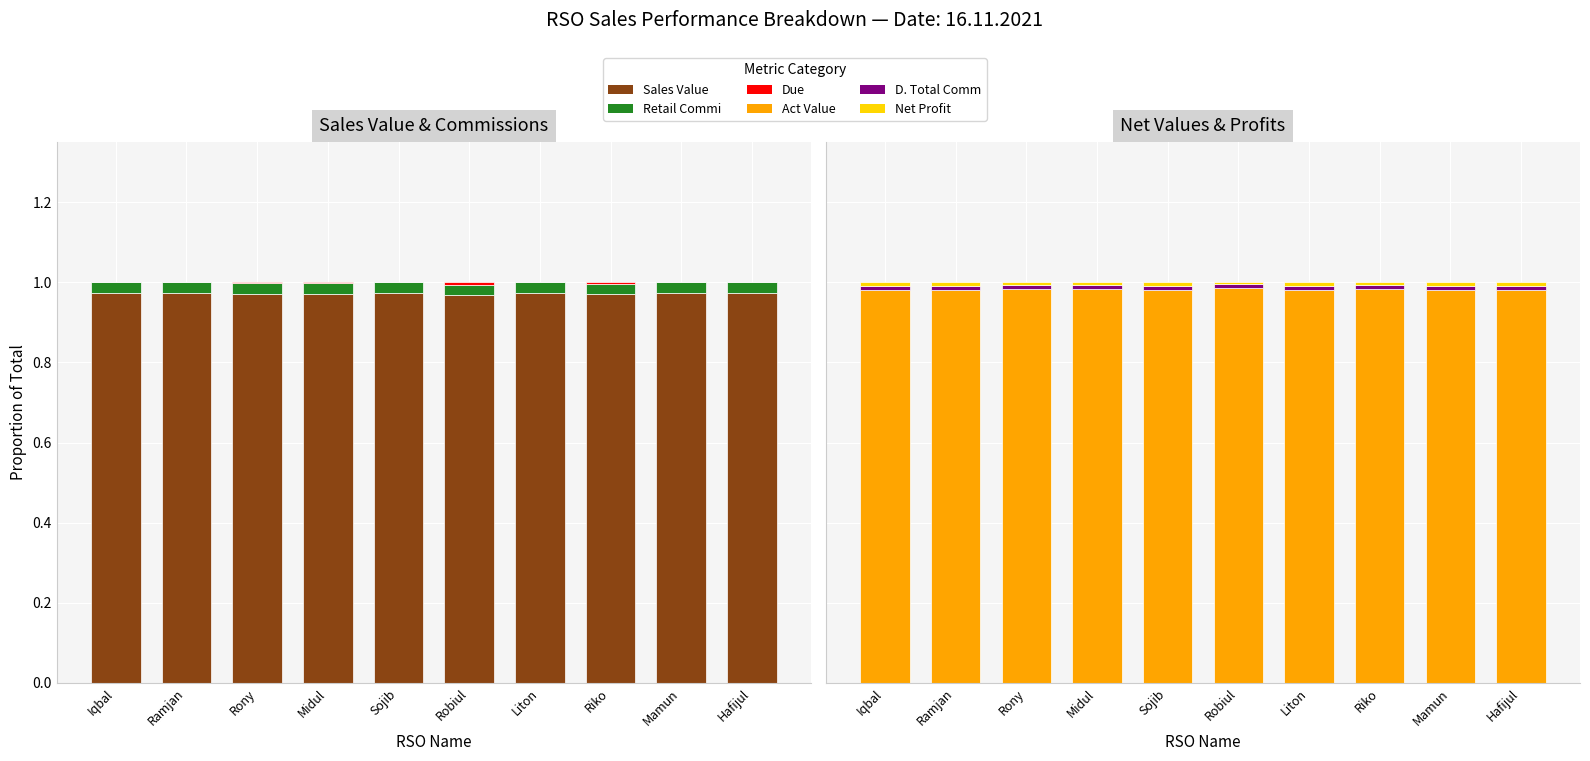

Count the Sales Value values in the range 0 to 1.

10